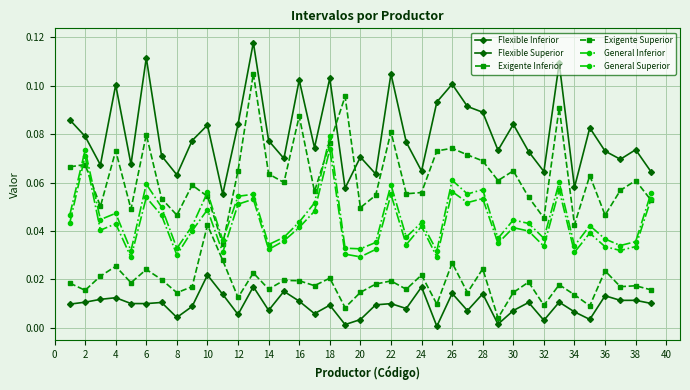

Count the number of data series in this chart.

6